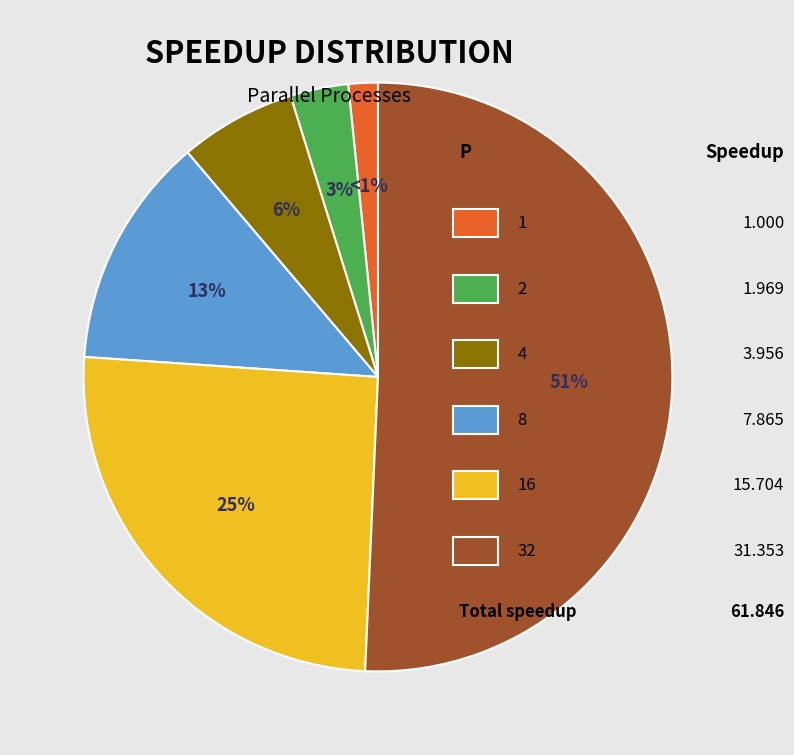

The 2 slice represents 1% of the pie. True or false?

False